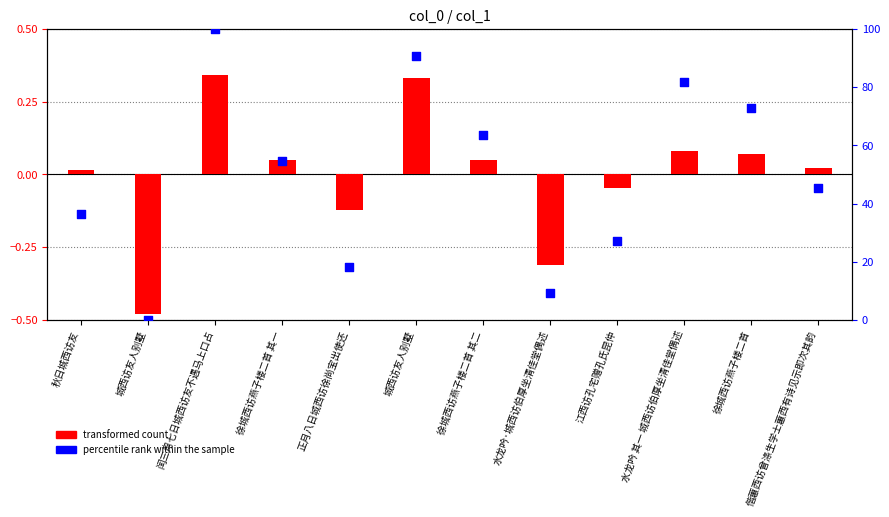

What are all the series names shown in the legend?

transformed count, percentile rank within the sample